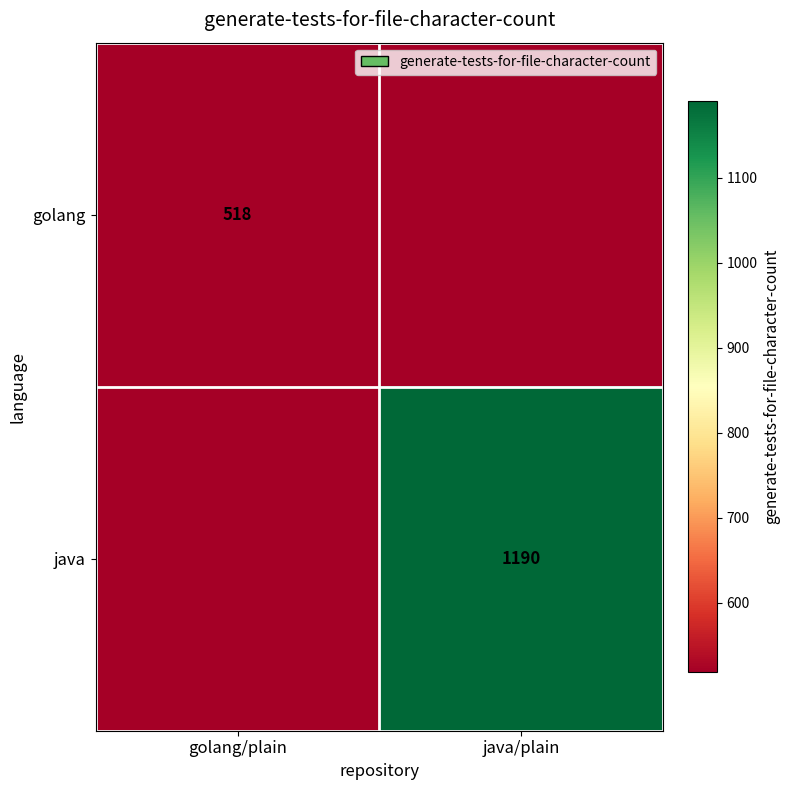

The value of golang at golang/plain is 285. True or false?

False